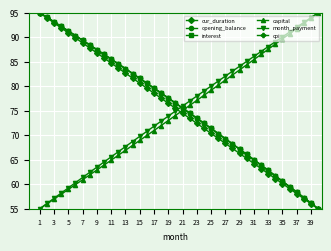

How many intersections are there between capital and interest?

1